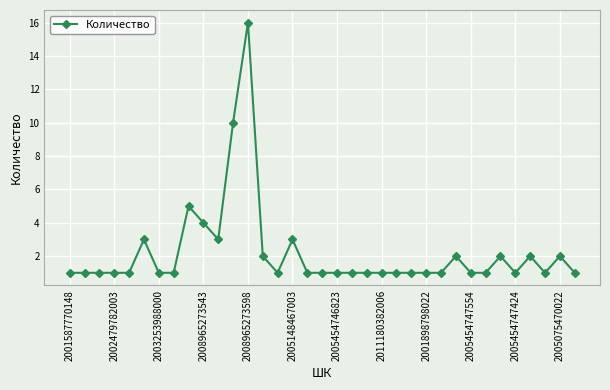

What is the difference between the maximum and minimum values?

15